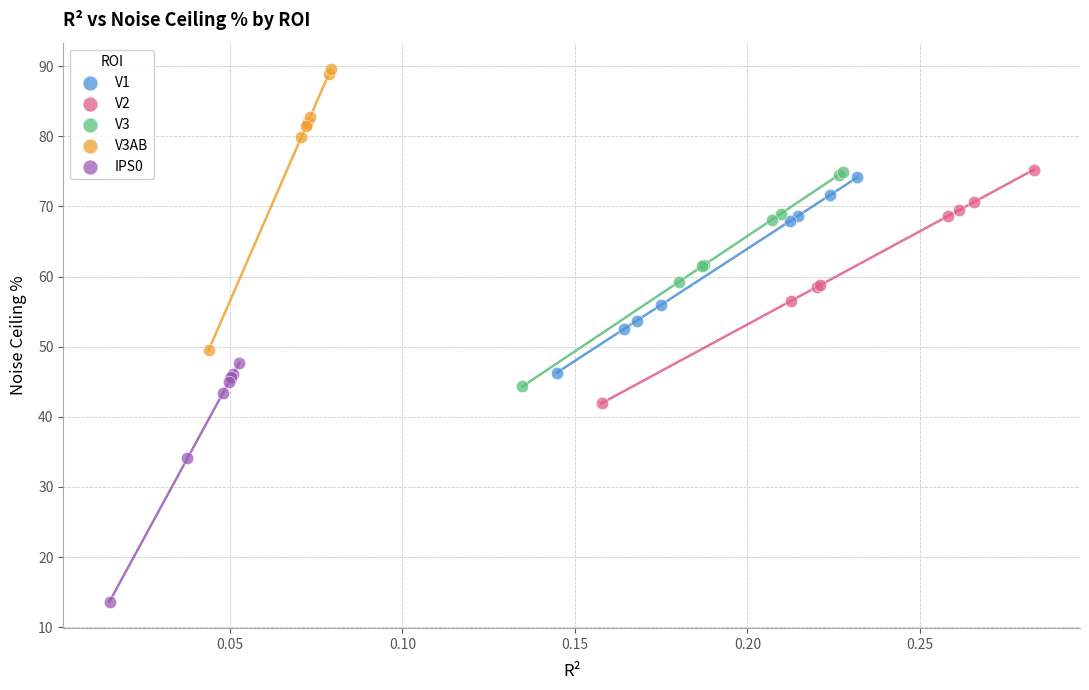

What are all the series names shown in the legend?

V1, V2, V3, V3AB, IPS0